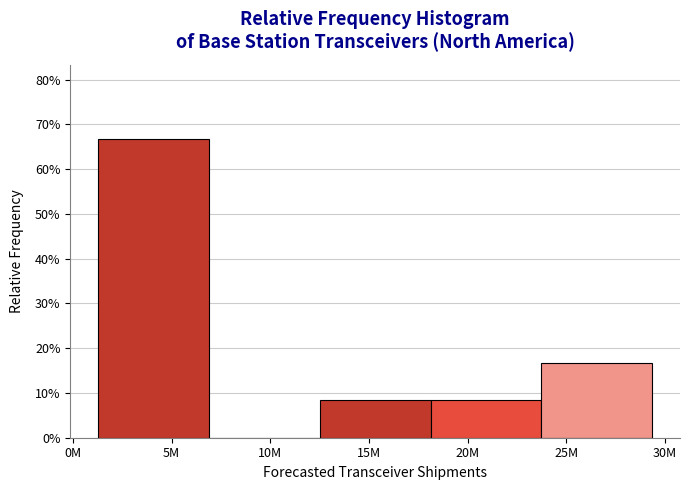

Reading left to right, what are all the values shown in this chart?

5M=66.7	10M=0.0	15M=8.3	20M=8.3	25M=16.7